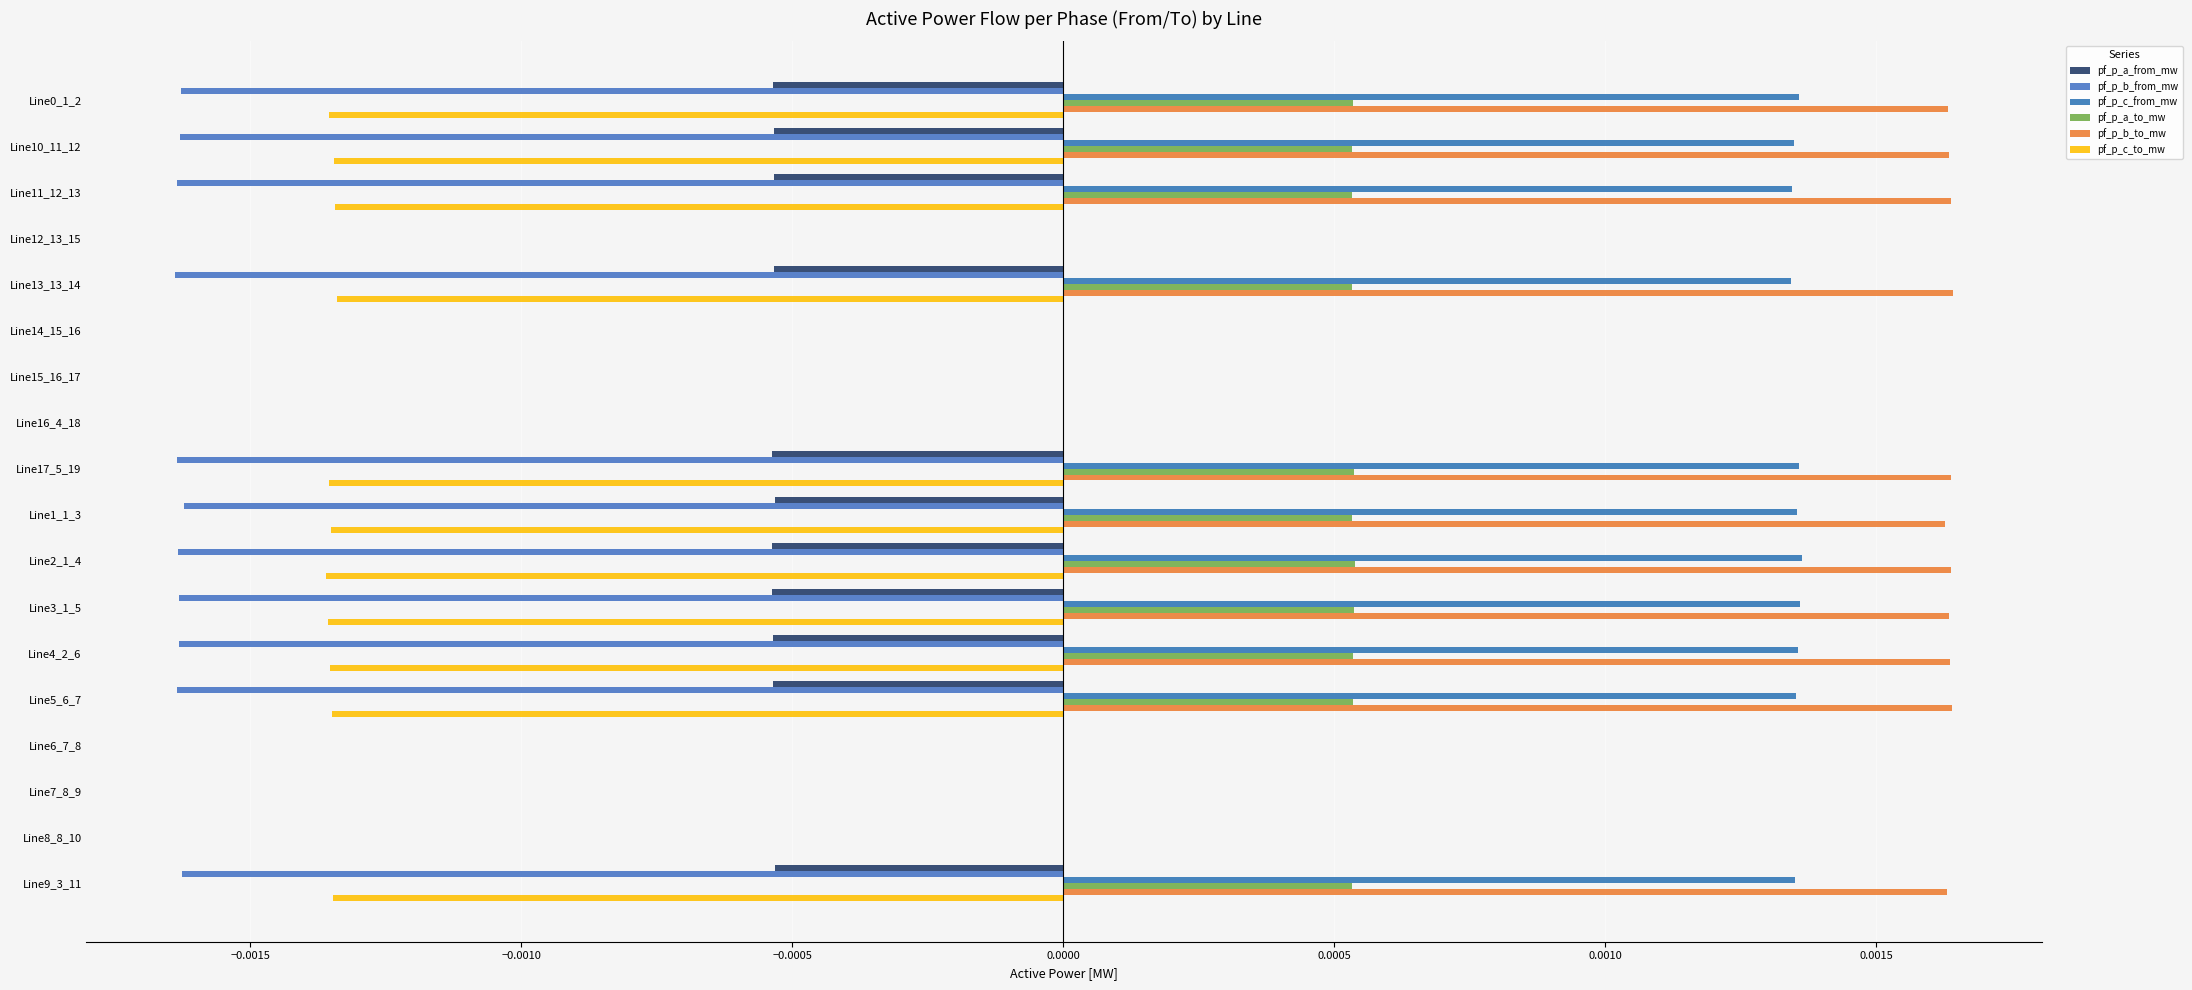

List the series in order of their peak value, lowest first.

pf_p_b_from_mw, pf_p_a_from_mw, pf_p_c_to_mw, pf_p_a_to_mw, pf_p_c_from_mw, pf_p_b_to_mw